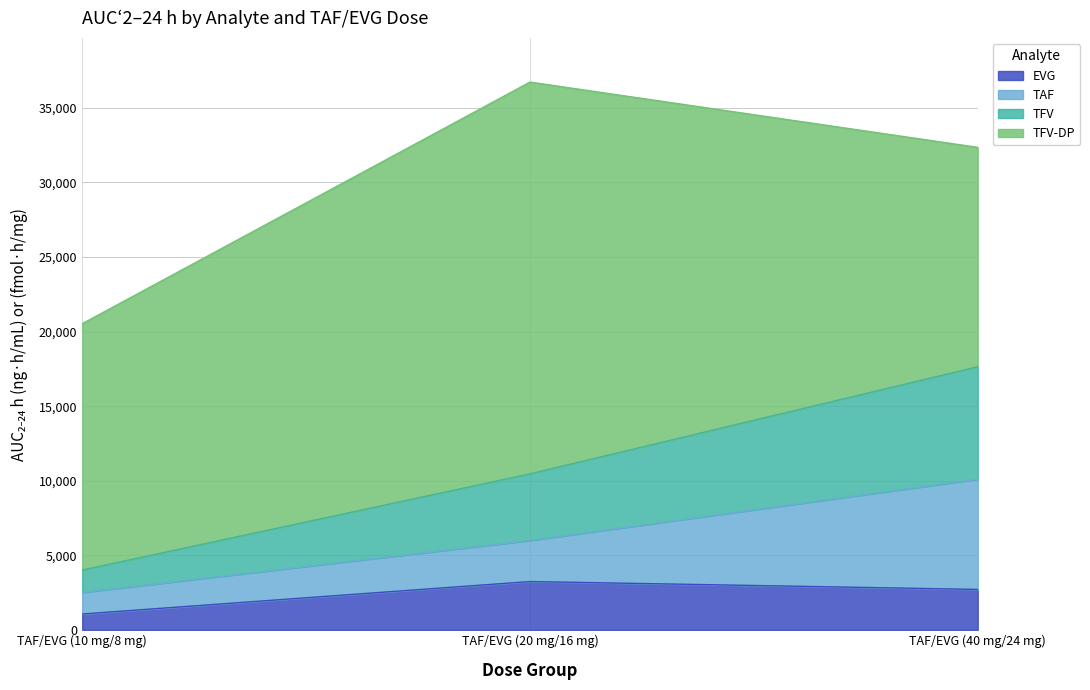

What are all the series names shown in the legend?

EVG, TAF, TFV, TFV-DP